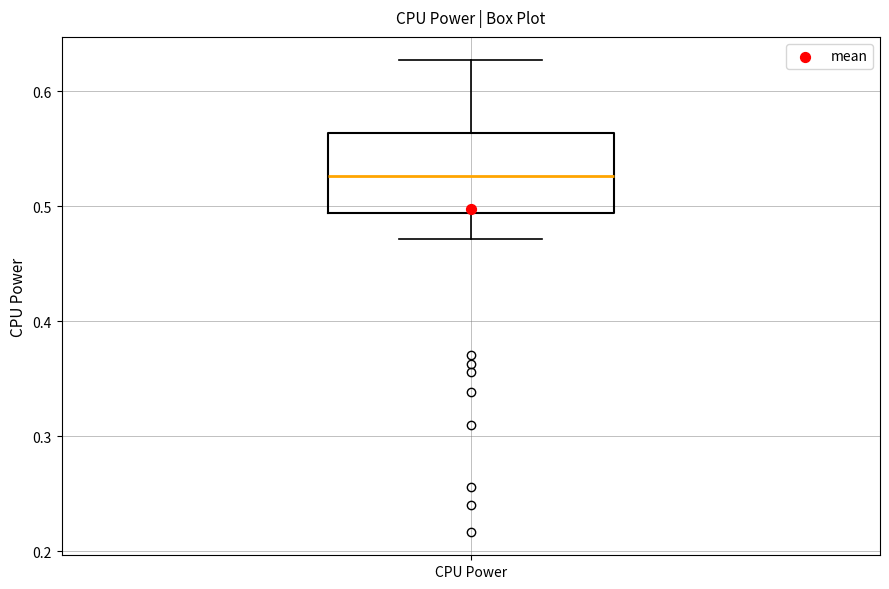

Where is the upper edge of the box for CPU Power on the y-axis? The values are not printed on the chart, so give them approximately, as read against the axis.

0.56